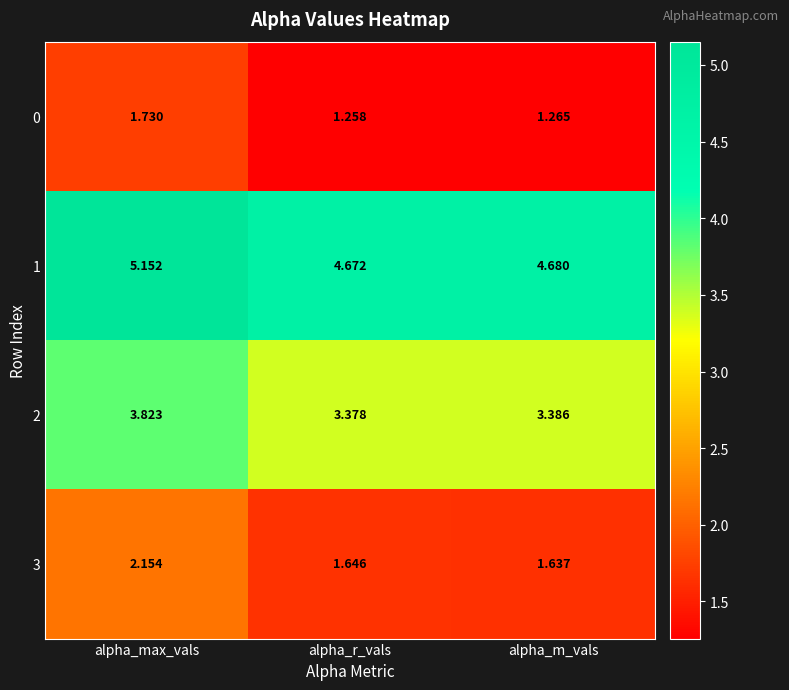

At which category is the sum across all series the highest?

alpha_max_vals